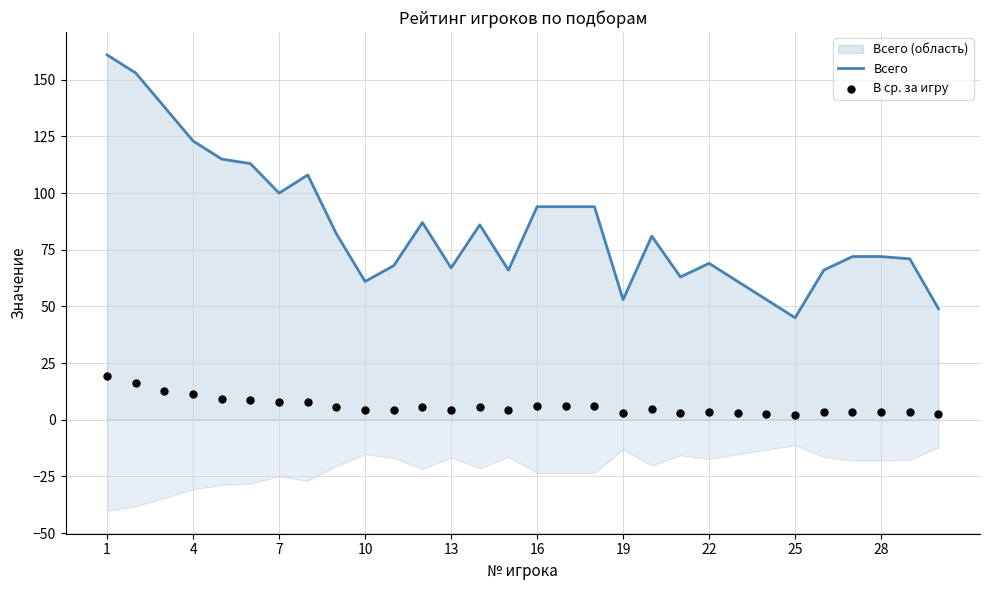

Which series has the widest spread of Y values?

Всего